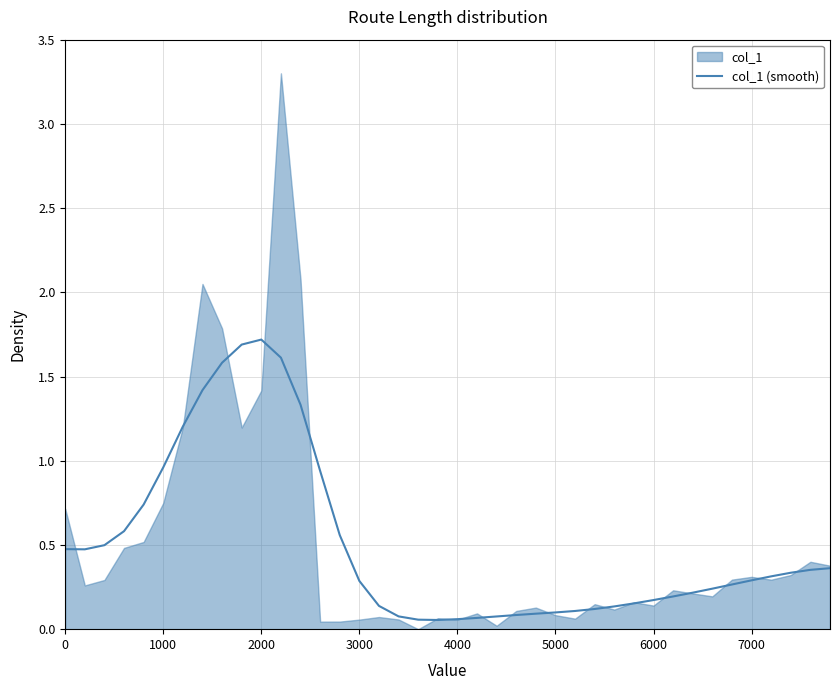

What is the maximum value for col_1 (smooth)?

1.7